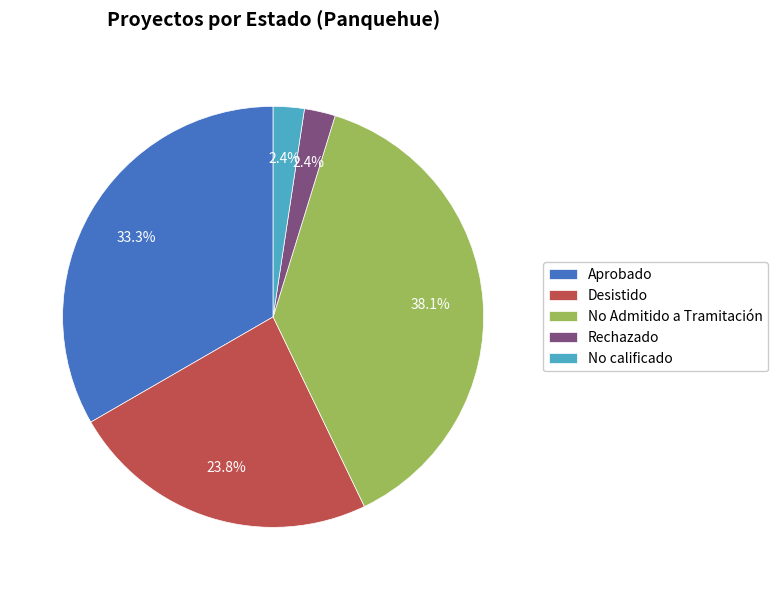

How many slices are in this pie chart?

5